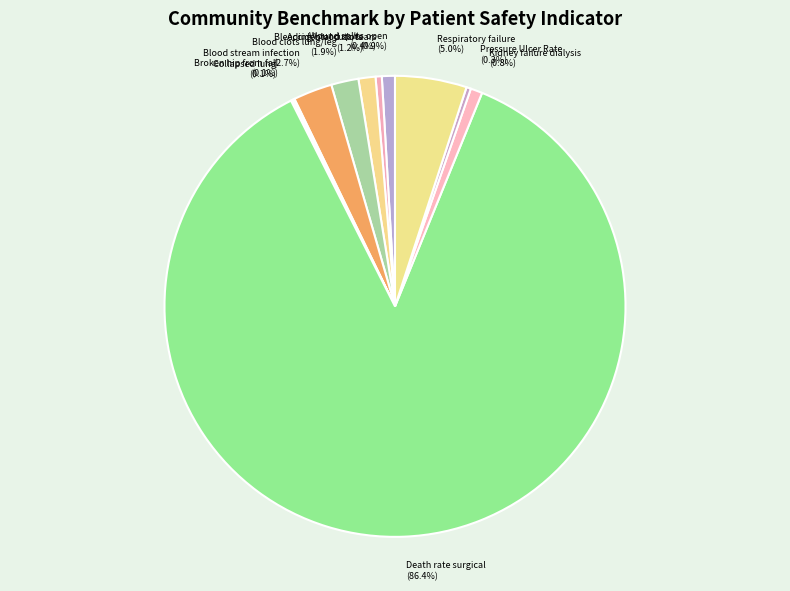

What percentage is NOT represented by Kidney failure dialysis (0.8%)?

99.2%